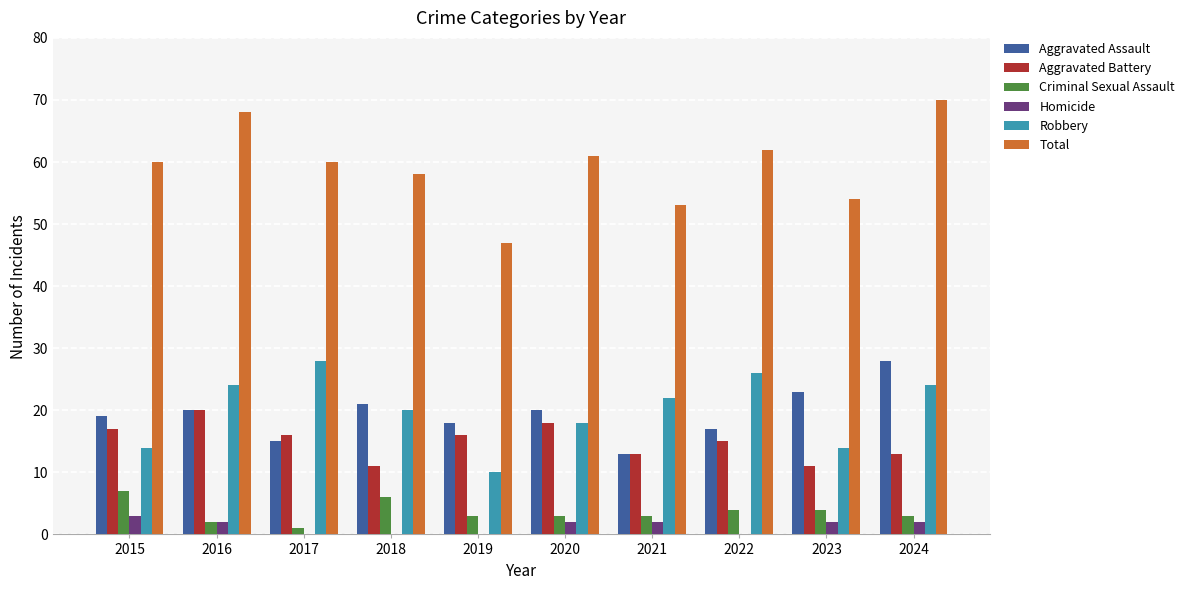

True or false: Robbery has a value of 14 at 2023.

True